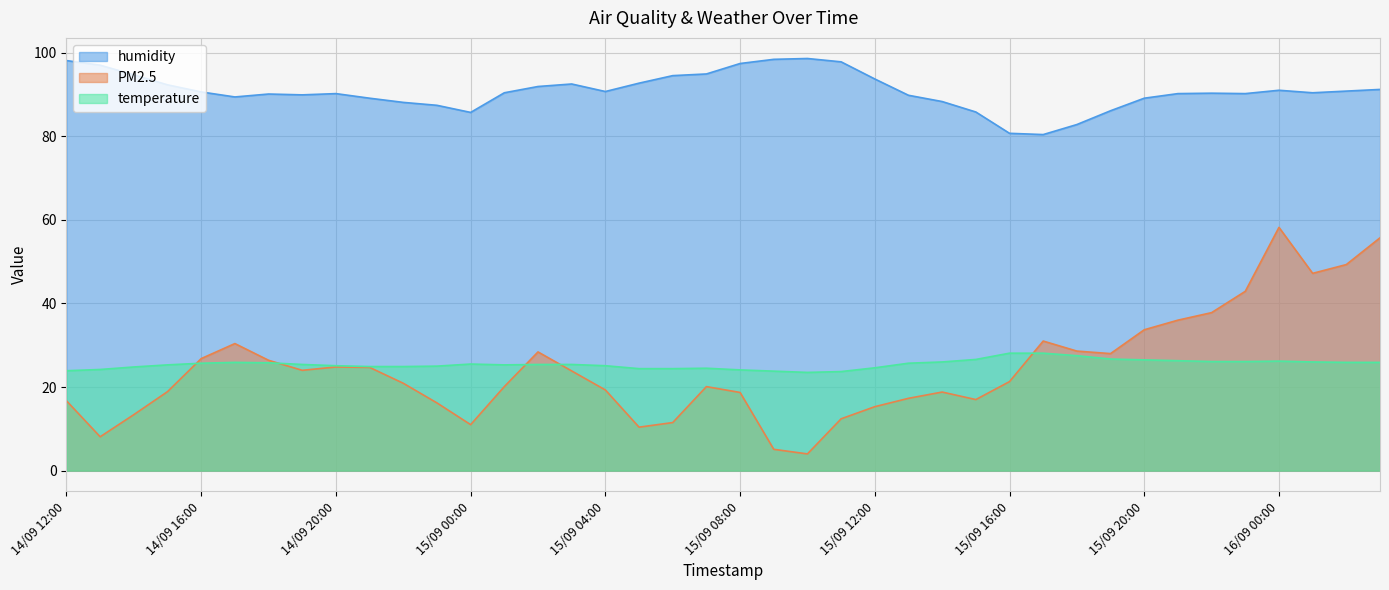

What is the difference between the highest and lowest values at 15/09 16:00?

59.4